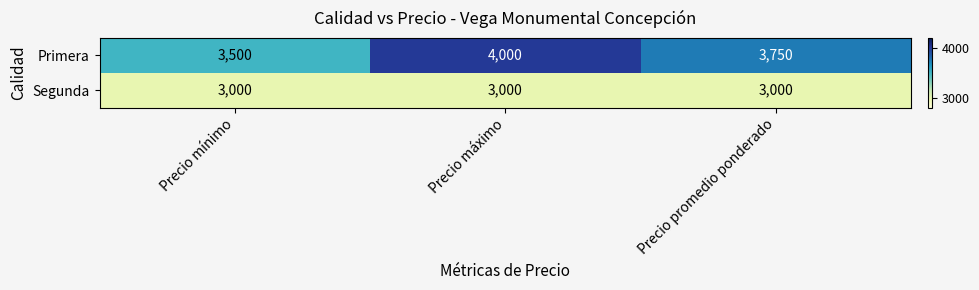

What is the difference between the highest and lowest values at Precio promedio ponderado?

750